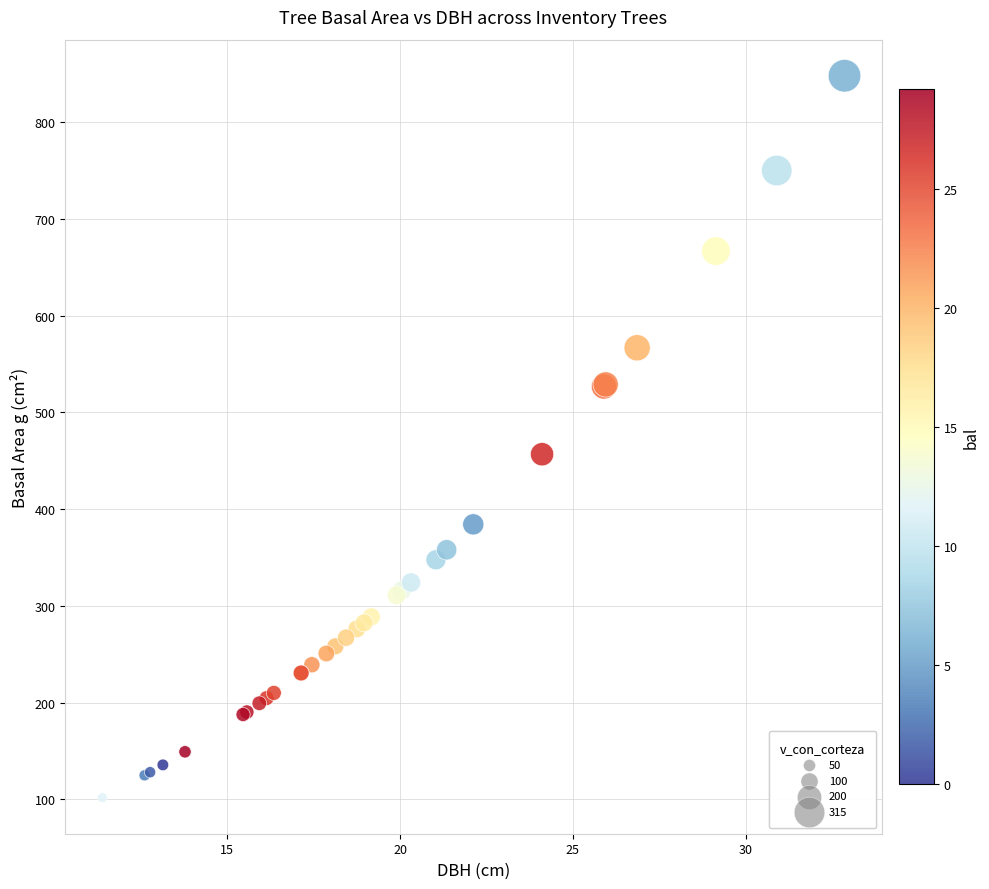

What Y value in the scatter plot is closest to 474?

456.7